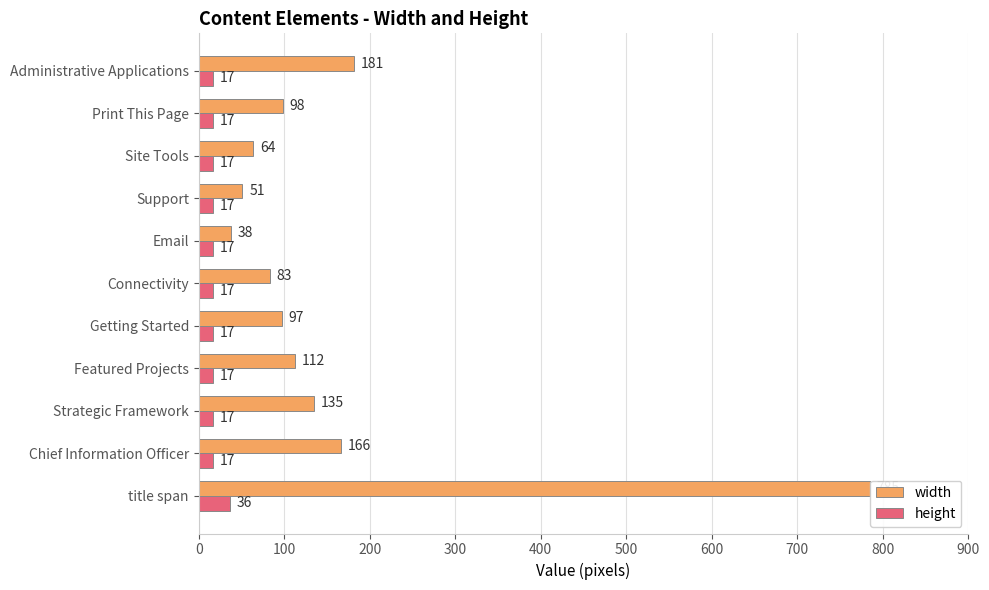

Between Chief Information Officer and Site Tools, which series saw the biggest shift?

width